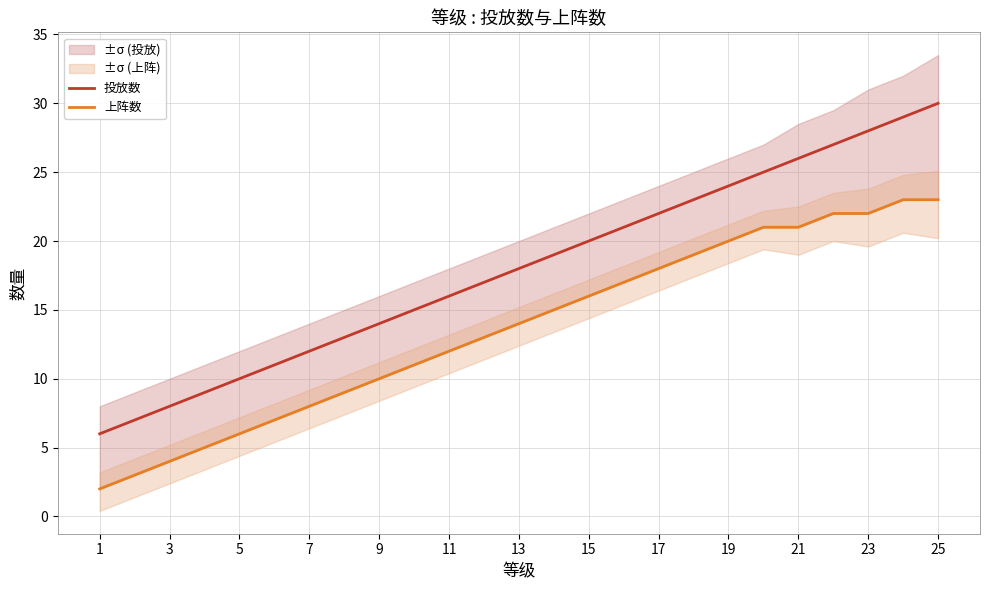

Which label corresponds to the smallest value in the chart?

1